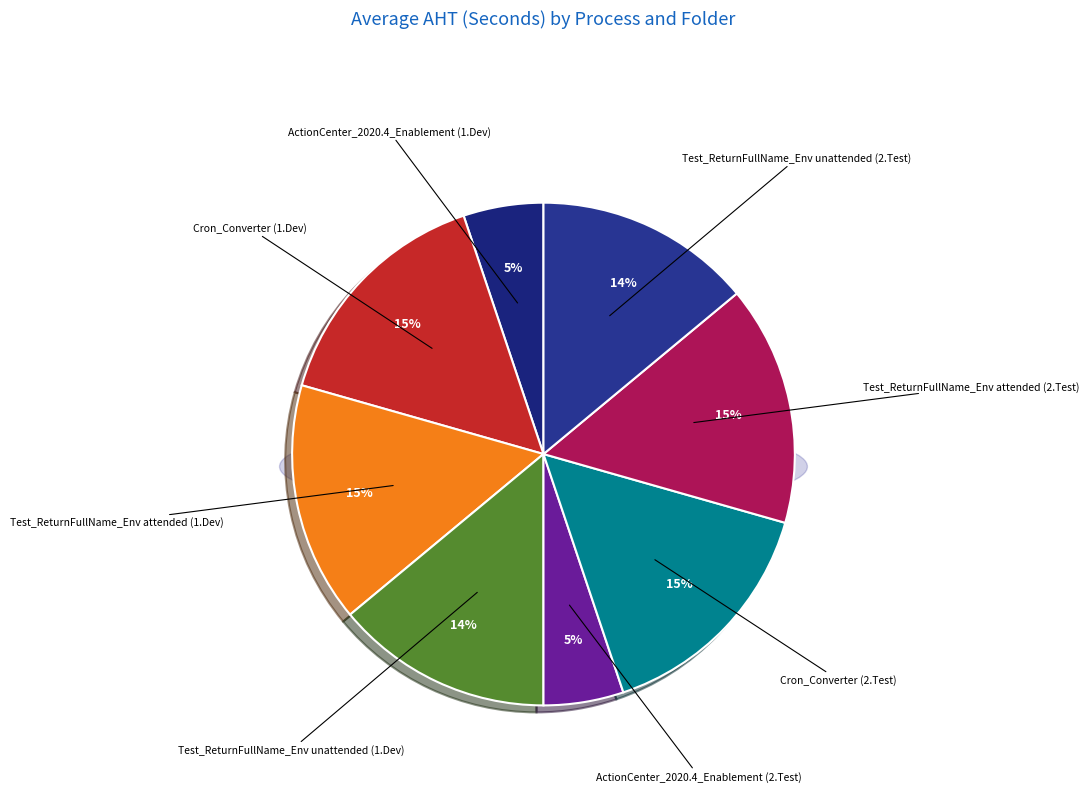

Is there any slice that represents more than half of the pie?

No